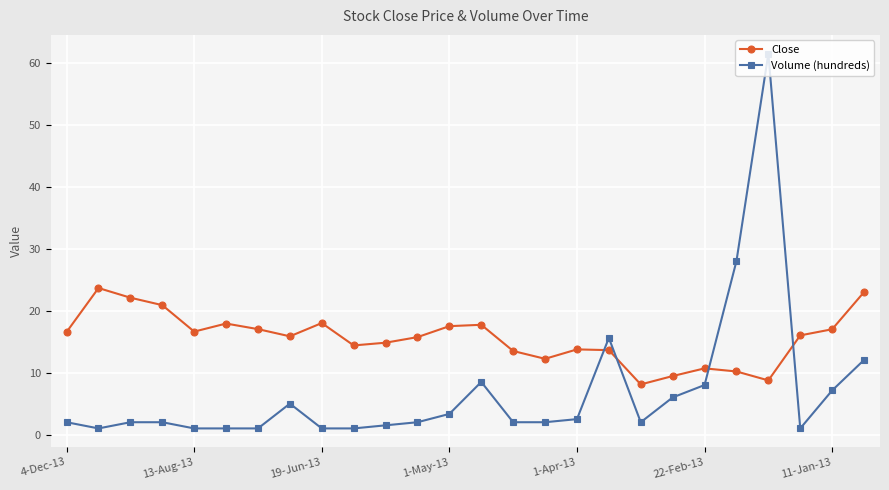

What is the greatest value displayed?

61.5